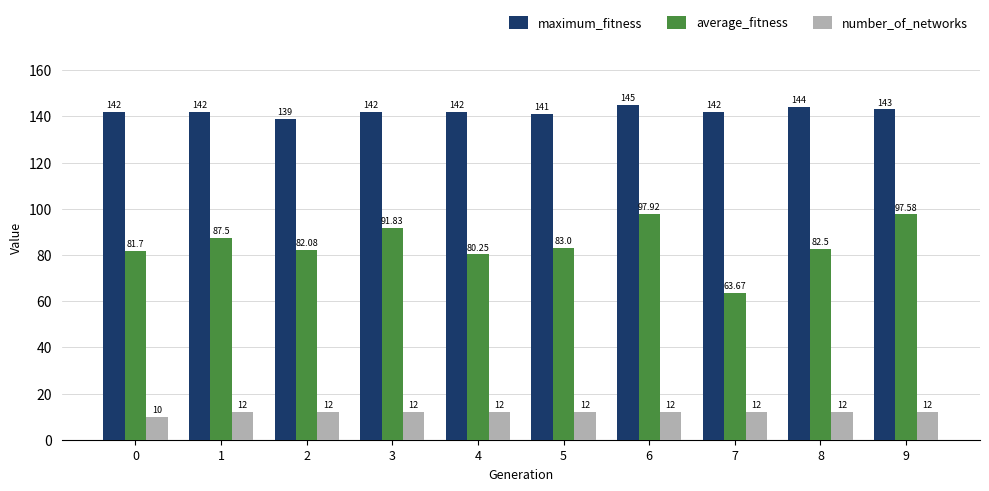

What is the difference between the second highest and second lowest values in the maximum_fitness series?

3.0